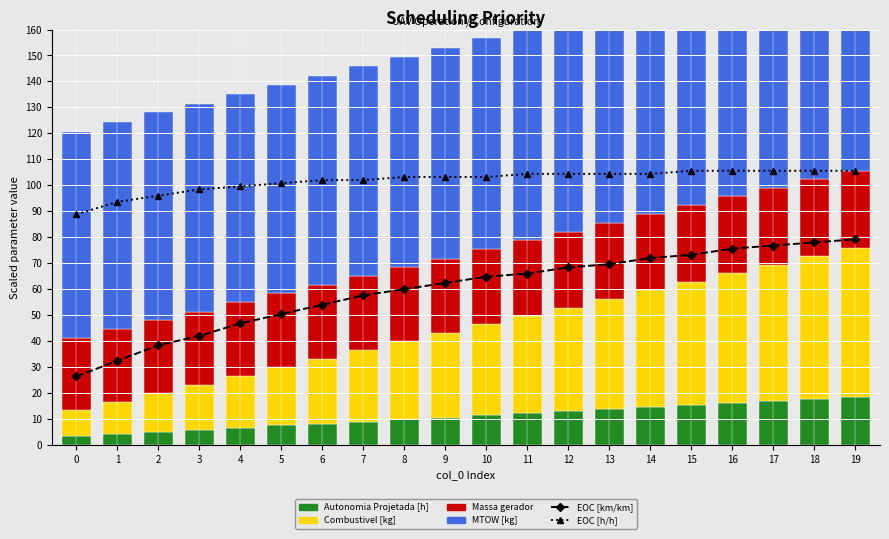

Reading left to right, what are all the values shown in this chart?

EOC [km/km]: 26.4	32.4	38.4	42.0	46.8	50.4	54.0	57.6	60.0	62.4	64.8	66.0	68.4	69.6	72.0	73.2	75.6	76.8	78.0	79.2
EOC [h/h]: 88.8	93.6	96.0	98.4	99.6	100.8	102.0	102.0	103.2	103.2	103.2	104.4	104.4	104.4	104.4	105.6	105.6	105.6	105.6	105.6
Autonomia Projetada [h]: 3.3	4.2	5.1	5.7	6.6	7.5	8.1	9.0	9.9	10.5	11.4	12.3	12.9	13.8	14.7	15.3	16.2	16.8	17.7	18.3
Combustivel [kg]: 10.0	12.5	15.0	17.5	20.0	22.5	25.0	27.5	30.0	32.5	35.0	37.5	40.0	42.5	45.0	47.5	50.0	52.5	55.0	57.5
Massa gerador: 27.8	27.9	28.1	28.2	28.3	28.4	28.5	28.6	28.7	28.8	28.9	29.0	29.1	29.2	29.3	29.4	29.6	29.7	29.8	29.9
MTOW [kg]: 79.6	79.7	79.9	80.1	80.3	80.5	80.6	80.8	81.0	81.2	81.3	81.5	81.7	81.9	82.1	82.2	82.4	82.6	82.8	83.0